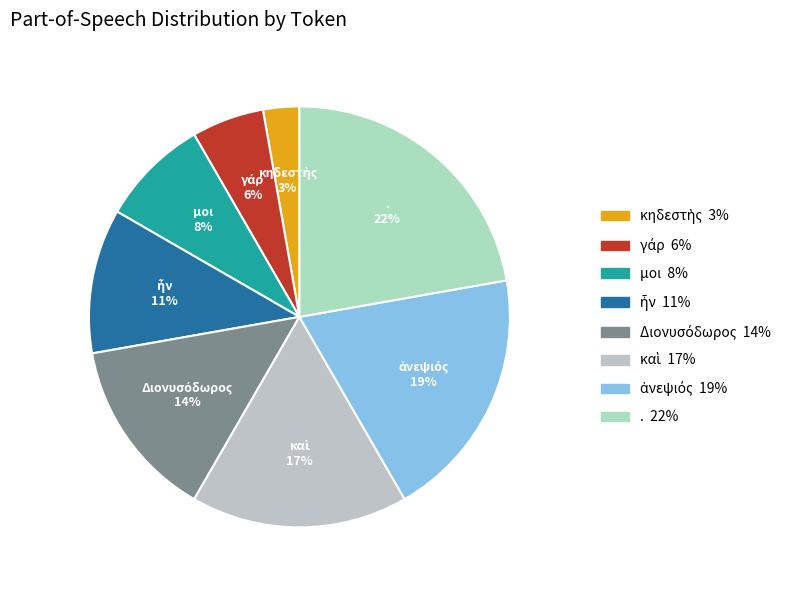

Is it true that μοι is 8% of the pie?

True